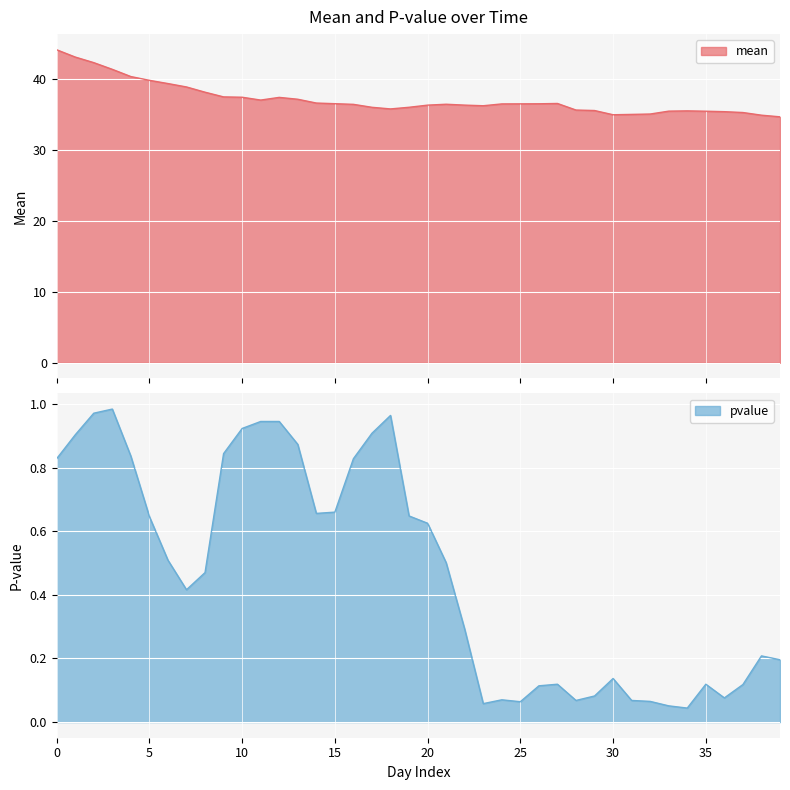

What is the difference between the maximum and second lowest values in the mean series?

9.2